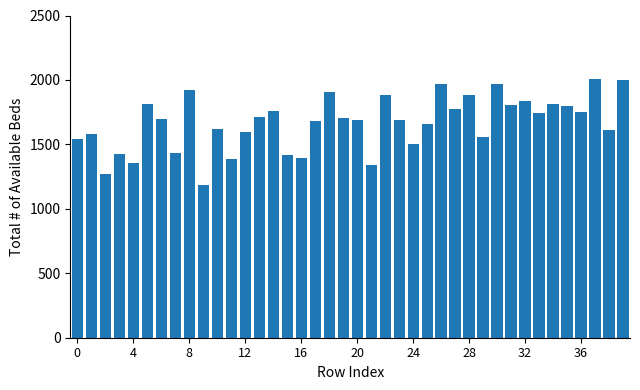

What is the value of the 16th bar from the left?

1414.9